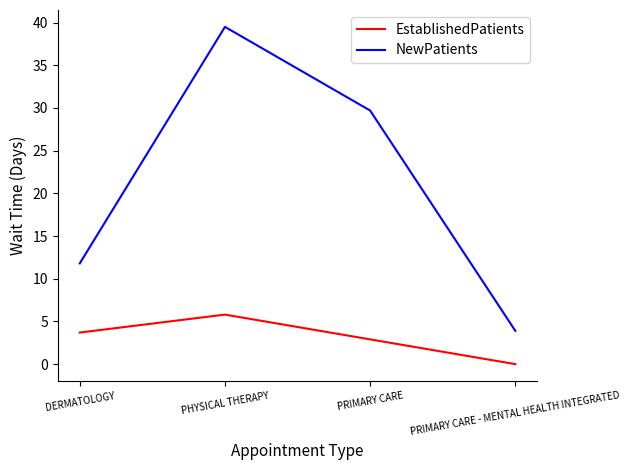

Reading left to right, extract all data points from this chart.

EstablishedPatients: 3.7	5.8	2.9	0.0
NewPatients: 11.8	39.5	29.7	3.9